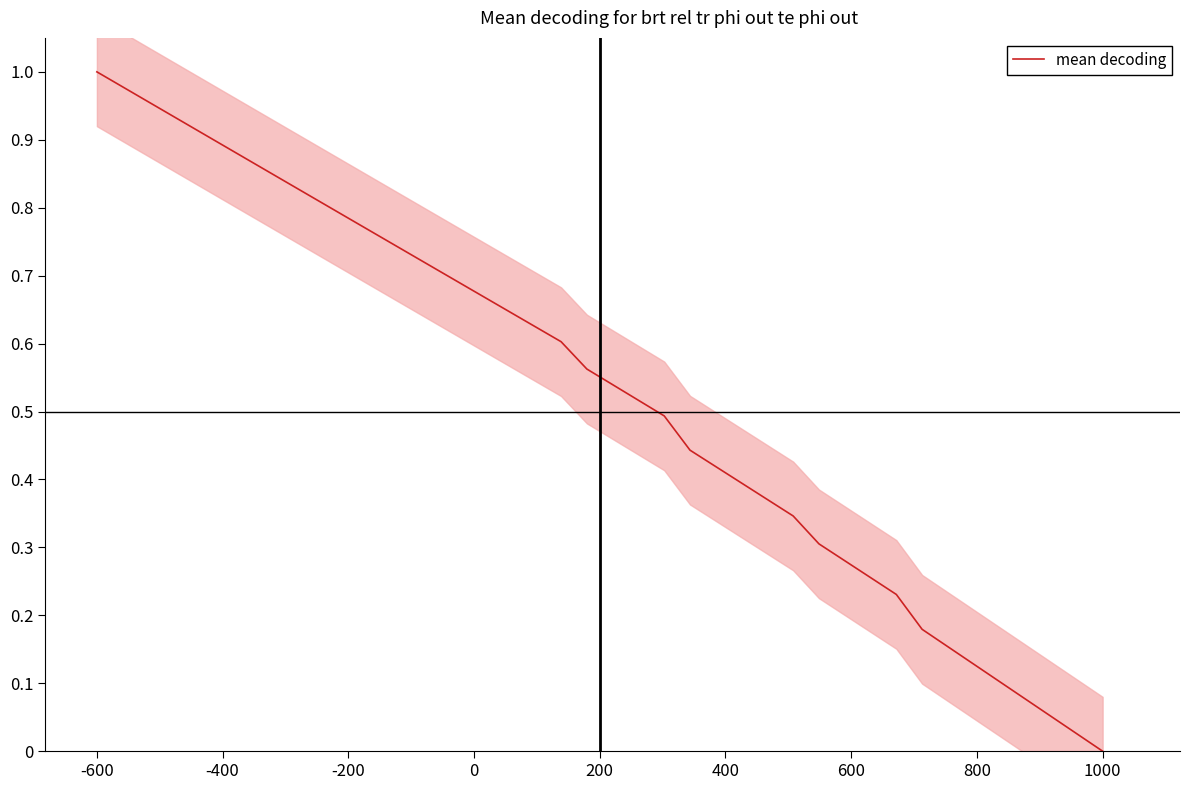

The value of mean decoding at -600 is 1.0. True or false?

True